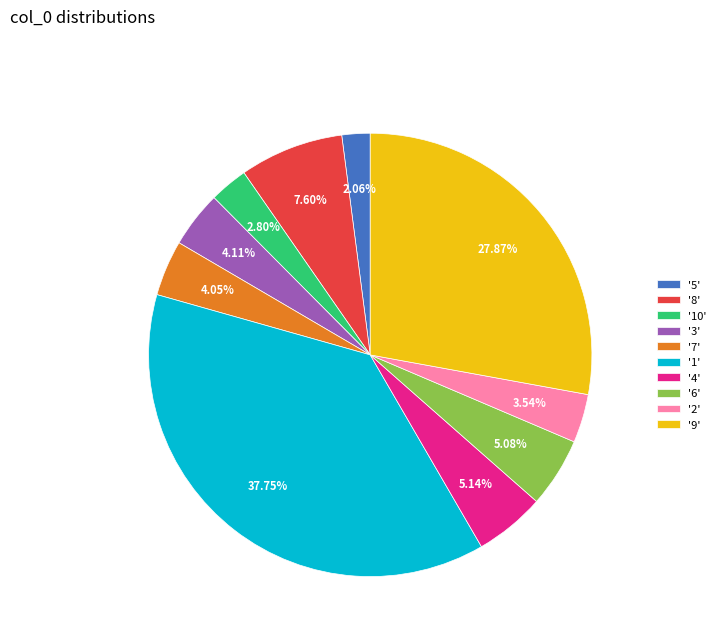

Is there a majority slice in this chart?

No